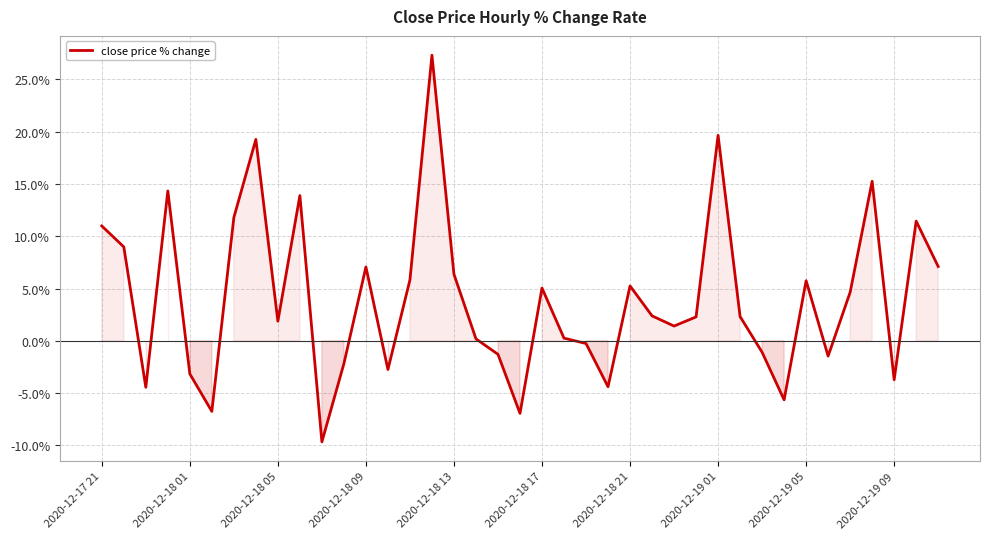

What is the greatest value displayed?

27.3